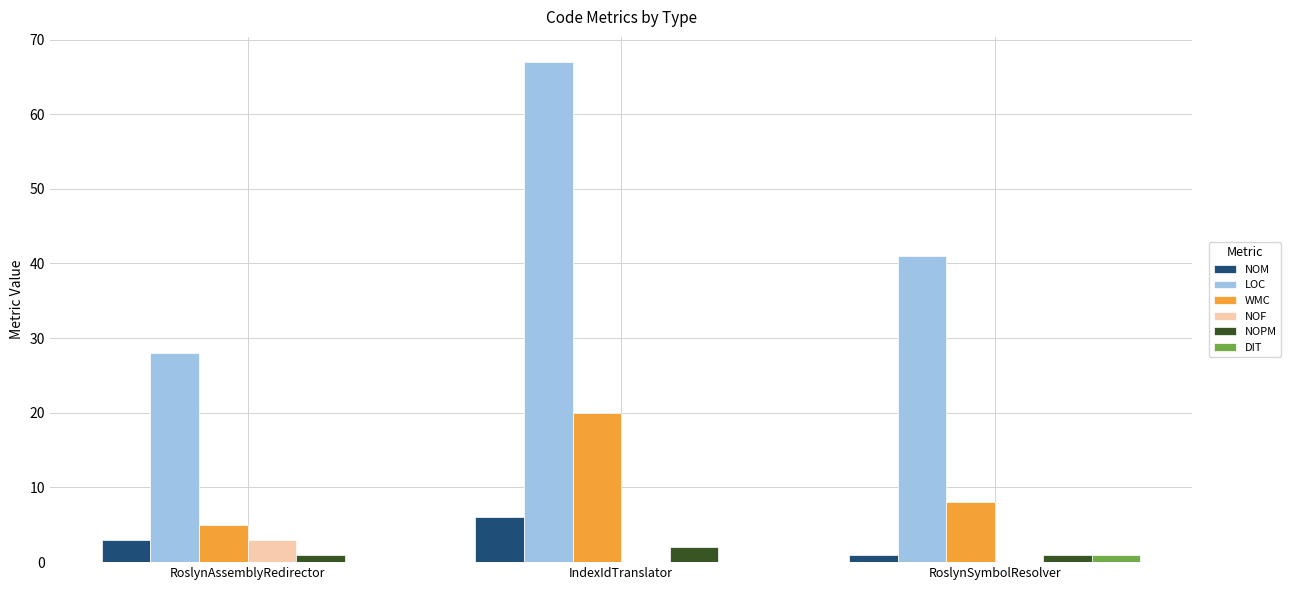

Count the number of data series in this chart.

6